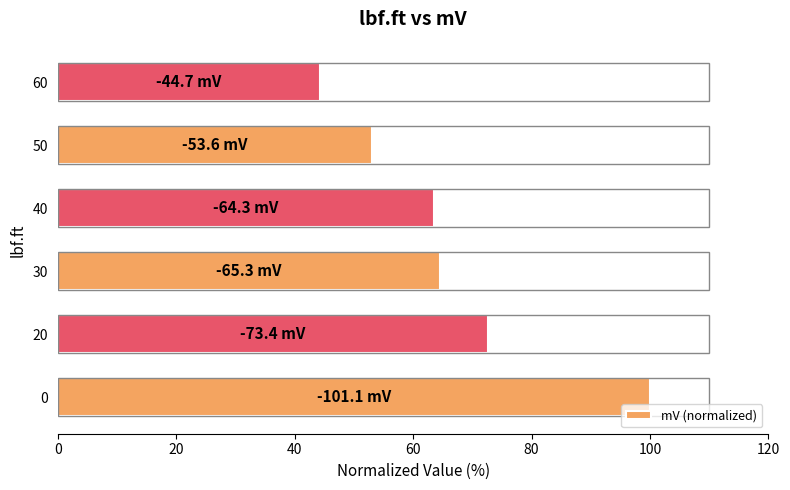

What is the approximate value at 0?

100.0